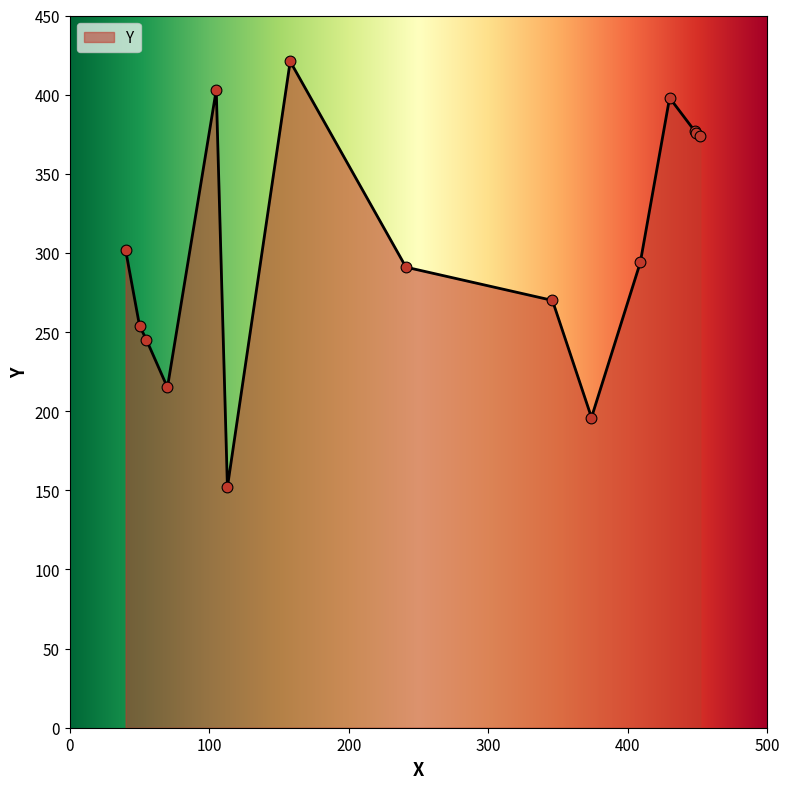

What is the difference between the maximum and minimum values?

269